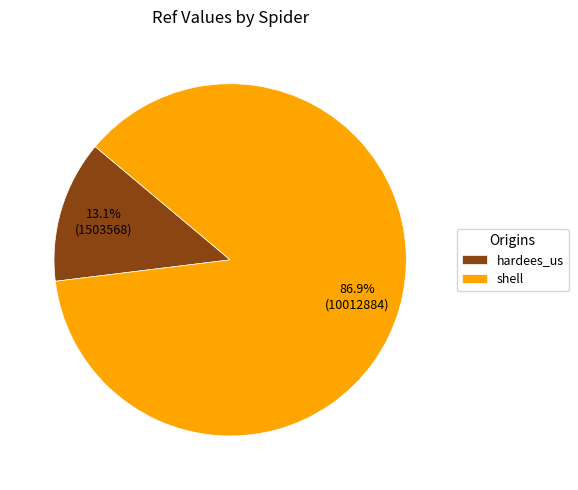

Combined, do hardees_us and shell account for over 50%?

Yes